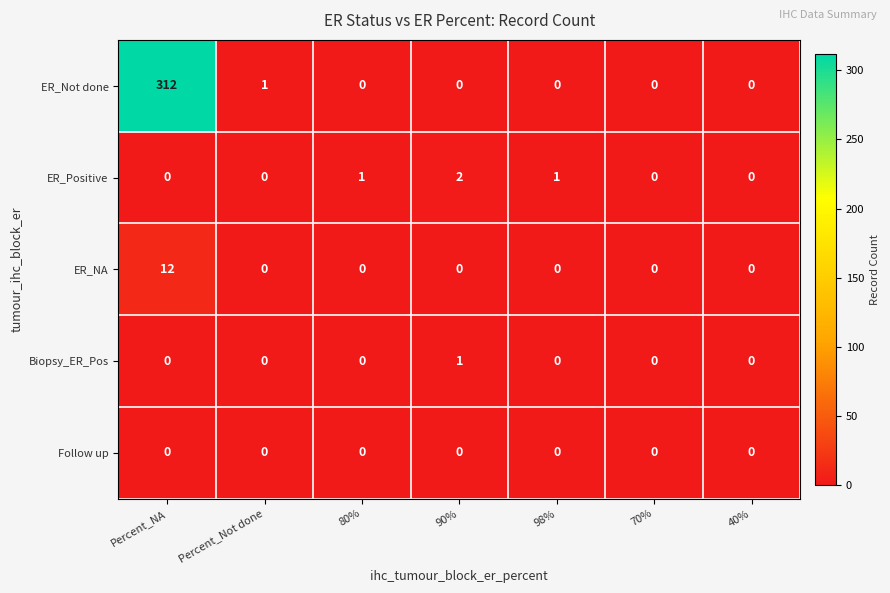

Rank the series by their maximum value, from lowest to highest.

Follow up, Biopsy_ER_Pos, ER_Positive, ER_NA, ER_Not done